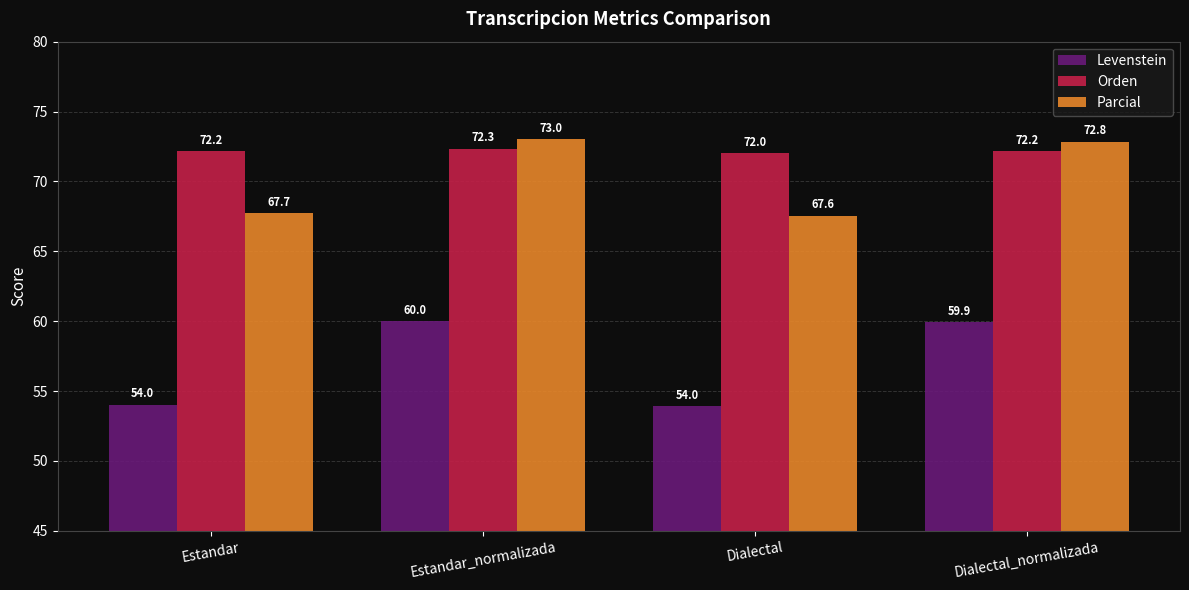

How many bars are there in total?

12